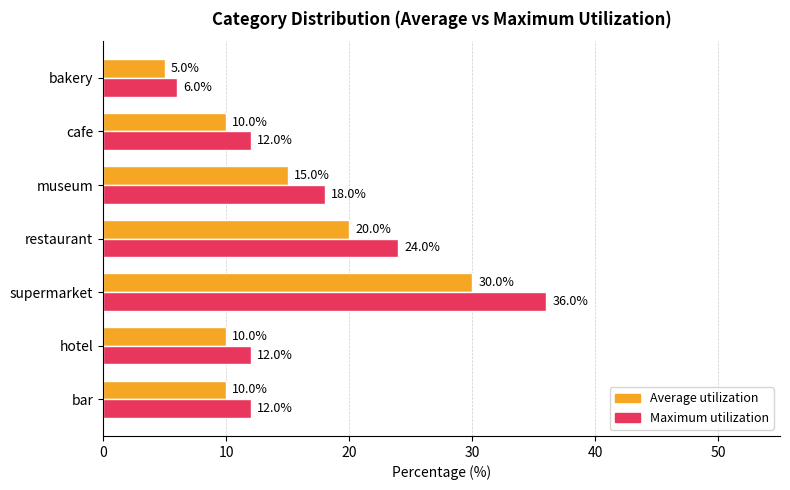

Read the Average utilization value at cafe, to the nearest 5.

10